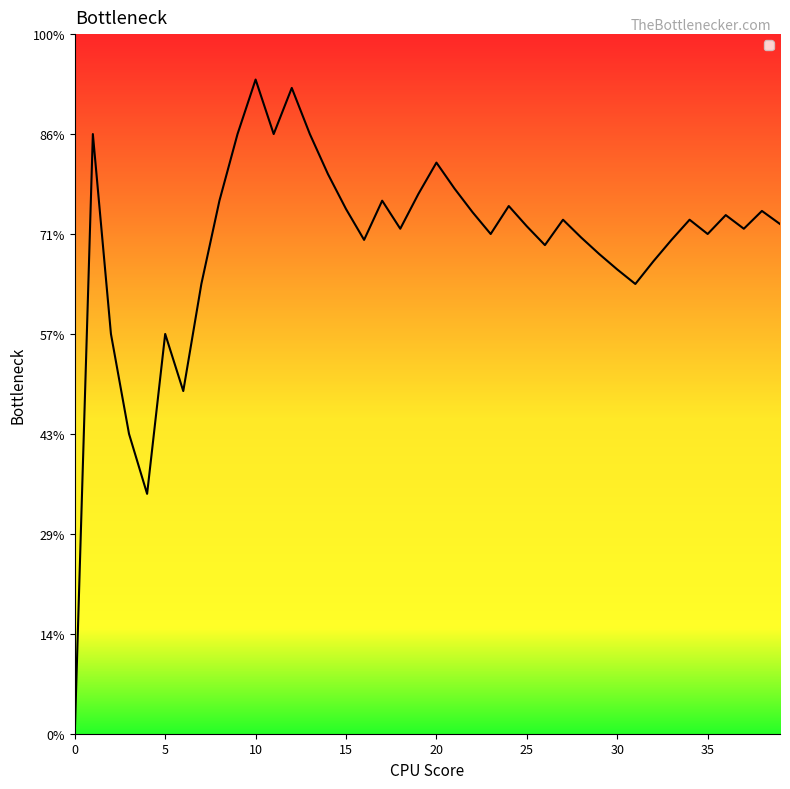

Reading left to right, list all the values displayed in this chart.

0=0.0	1=3.0	2=2.0	3=1.5	4=1.2	5=2.0	6=1.7	7=2.2	8=2.7	9=3.0	10=3.3	11=3.0	12=3.2	13=3.0	14=2.8	15=2.6	16=2.5	17=2.7	18=2.5	19=2.7	20=2.9	21=2.7	22=2.6	23=2.5	24=2.6	25=2.5	26=2.4	27=2.6	28=2.5	29=2.4	30=2.3	31=2.2	32=2.4	33=2.5	34=2.6	35=2.5	36=2.6	37=2.5	38=2.6	39=2.5